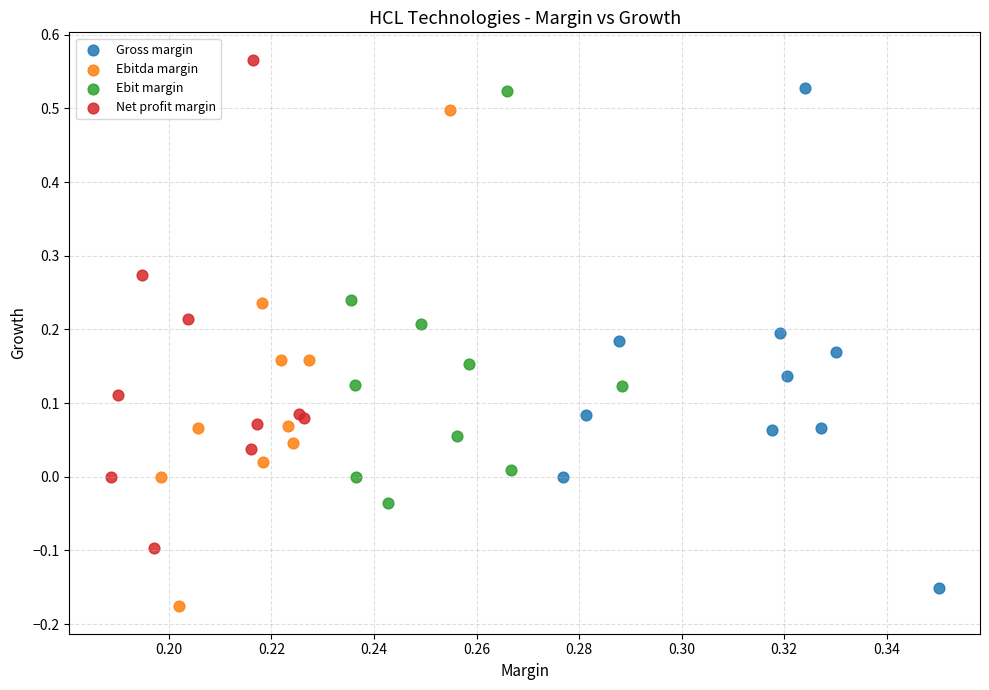

Which series reaches the maximum Y coordinate?

Net profit margin